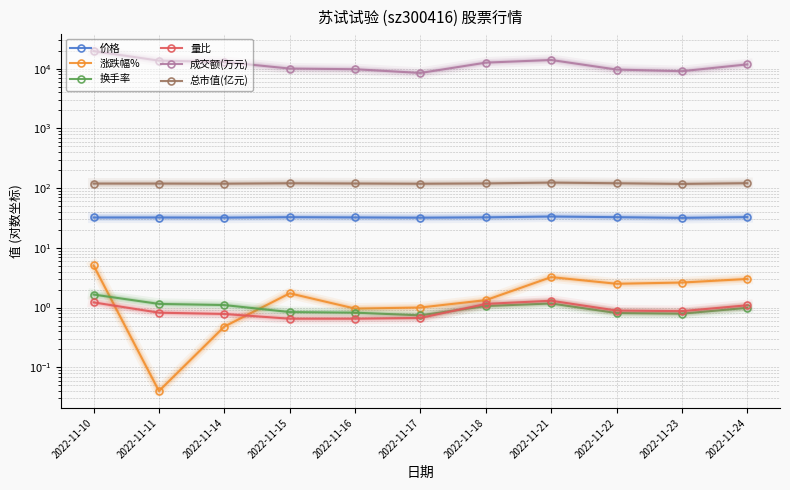

How many data points in 成交额(万元) are less than 11767?

5